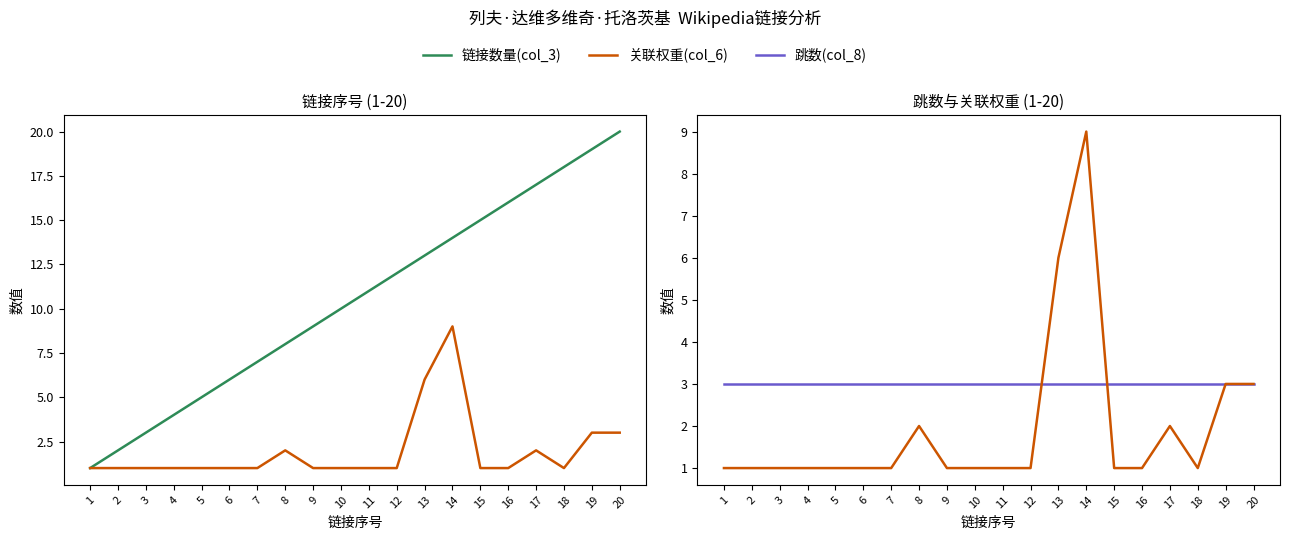

True or false: 链接数量(col_3) has more than 1 interior local peaks.

False